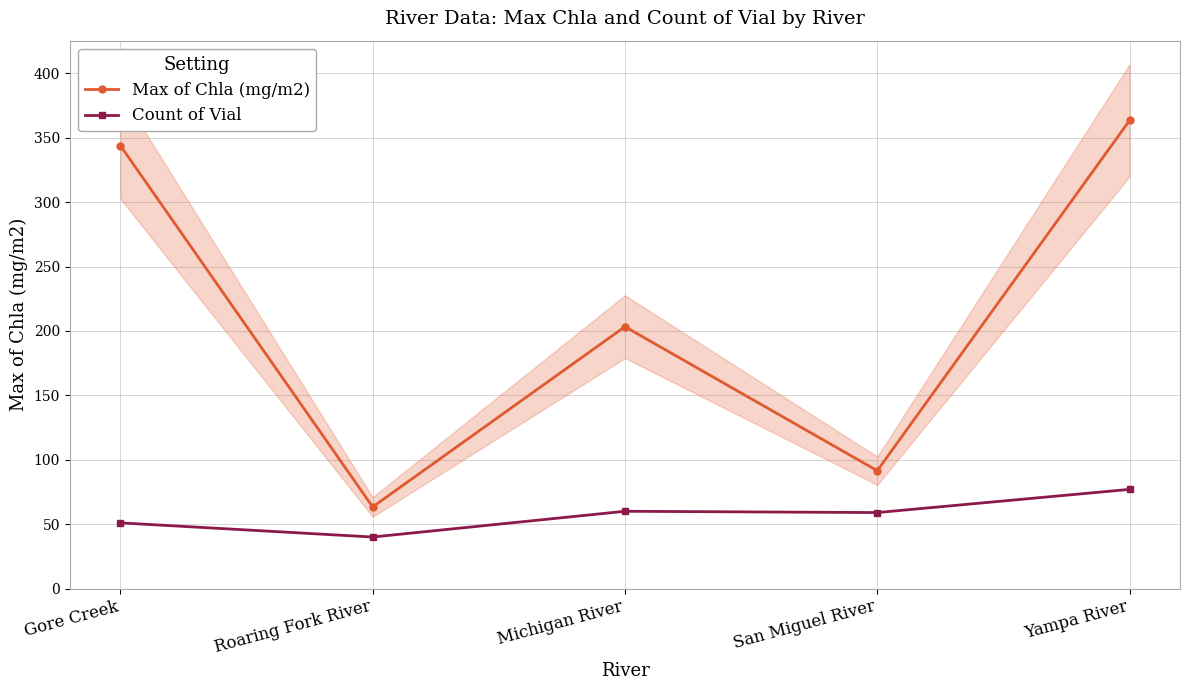

Is it true that Count of Vial equals 94.0 at Michigan River?

False